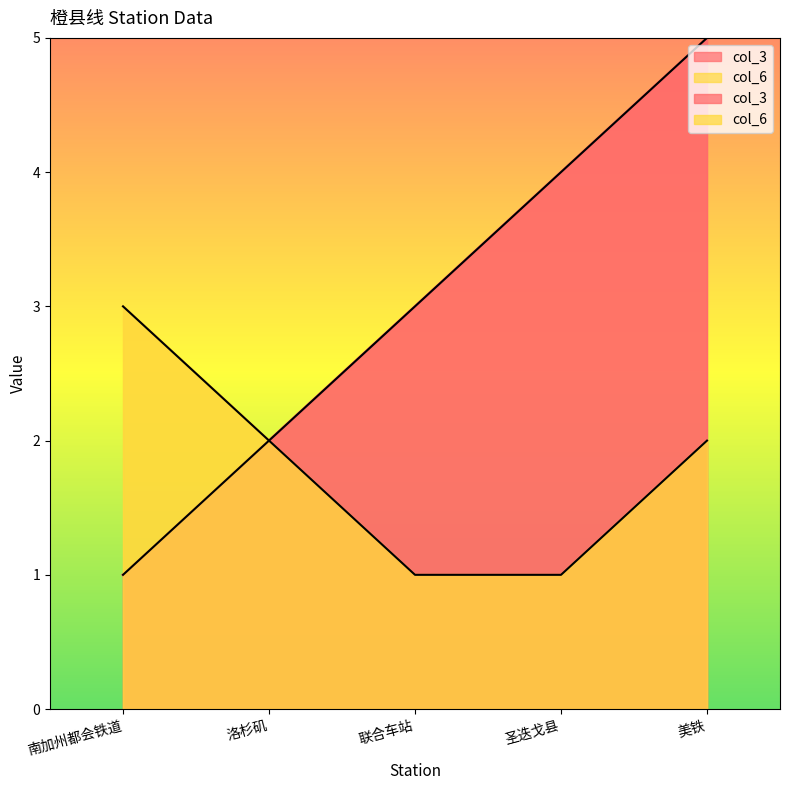

How many lines are shown in the chart?

2